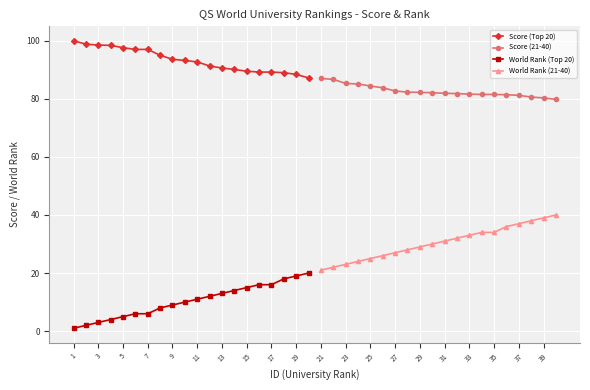

True or false: Score (Top 20) has a value of 98.5 at 3.

True